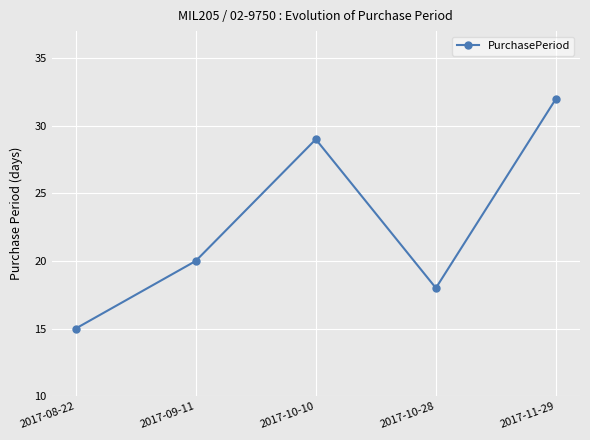

What is the value of the 1st point from the left?

15